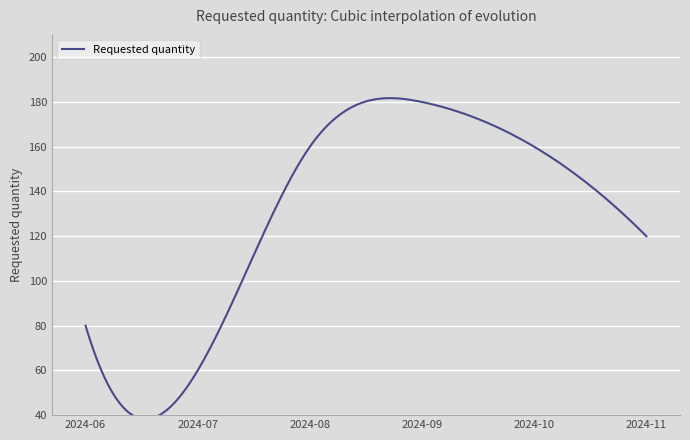

Which has a higher value, 2024-08 or 2024-09?

2024-09